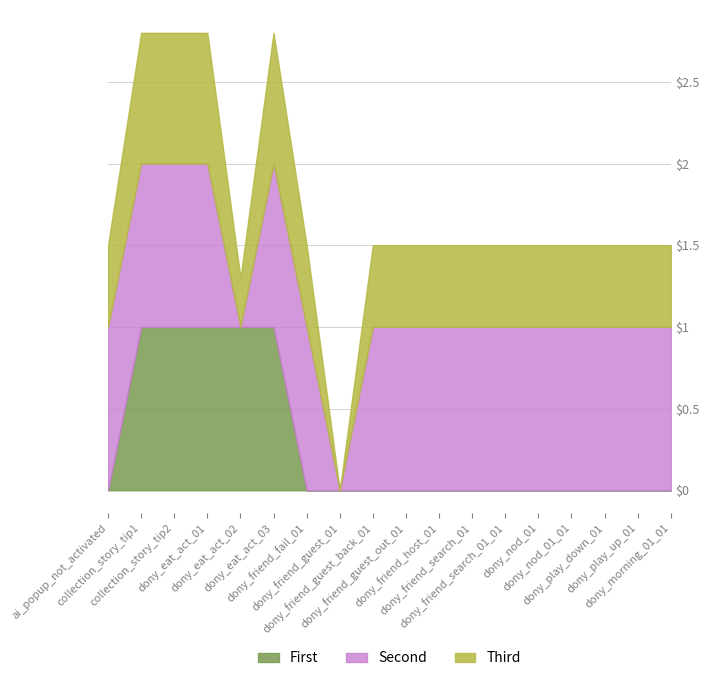

Is the value of 比较2 at dony_friend_host_01 greater than the value of 比较1 at dony_friend_fail_01?

Yes